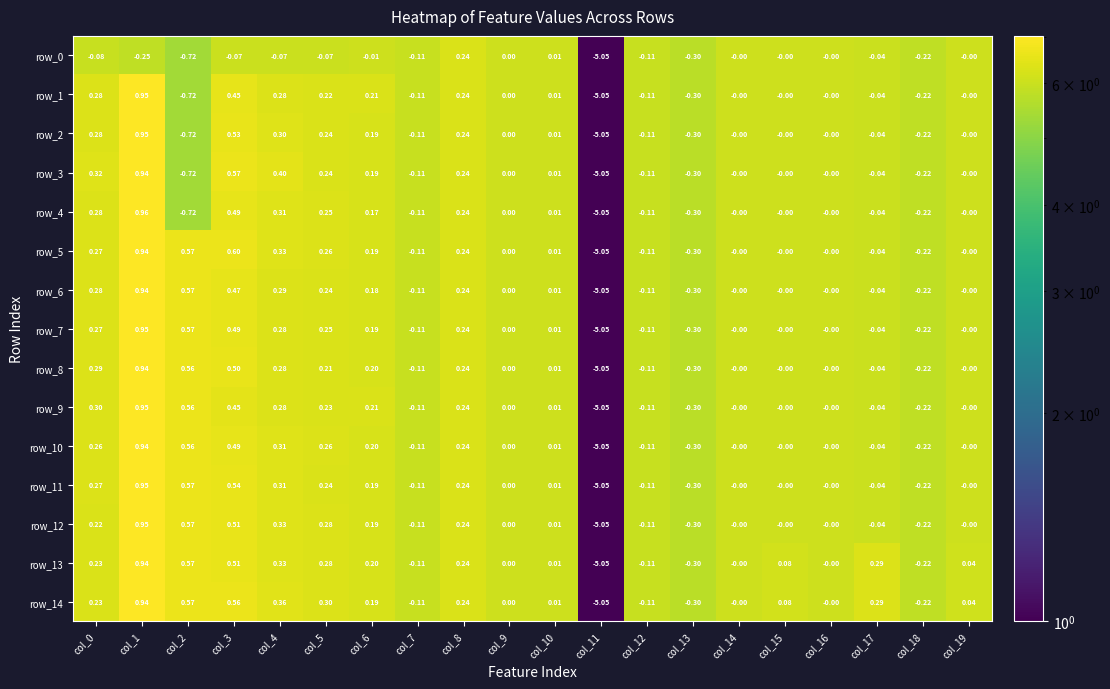

Is the value of row_3 at col_9 greater than the value of row_6 at col_10?

No